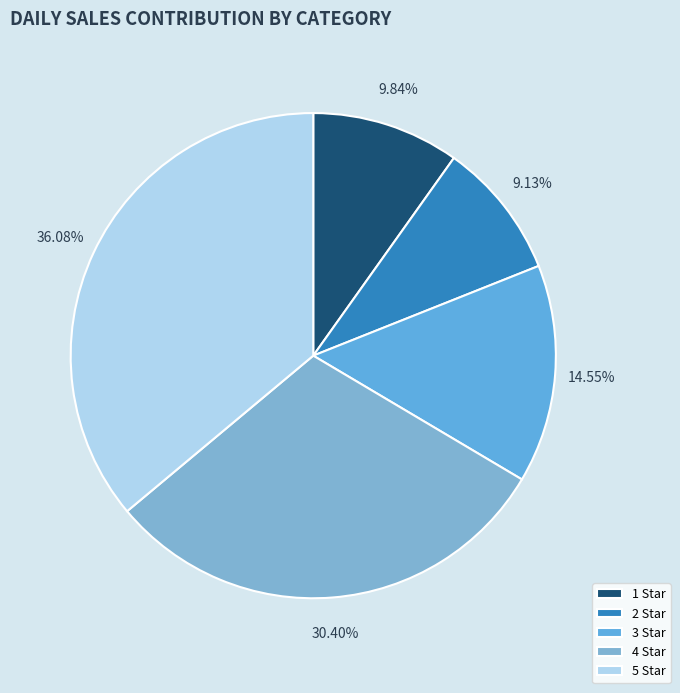

Is it true that 1 Star is 10% of the pie?

True